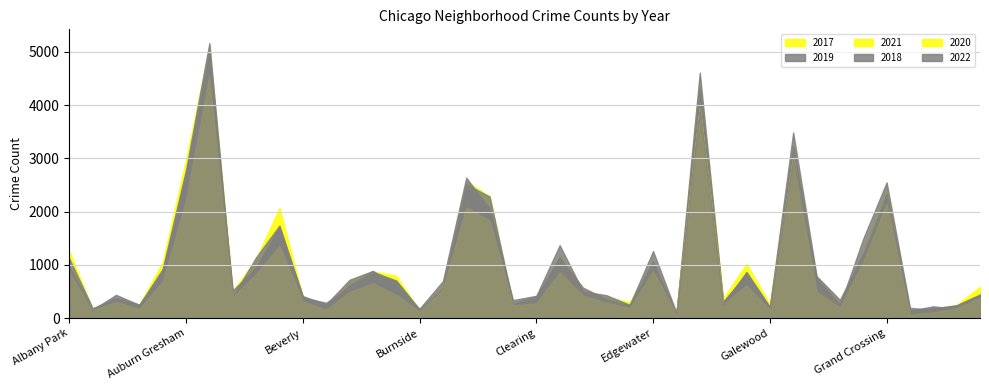

What is the sum of the 2021 values at Grand Boulevard and East Side?

1341